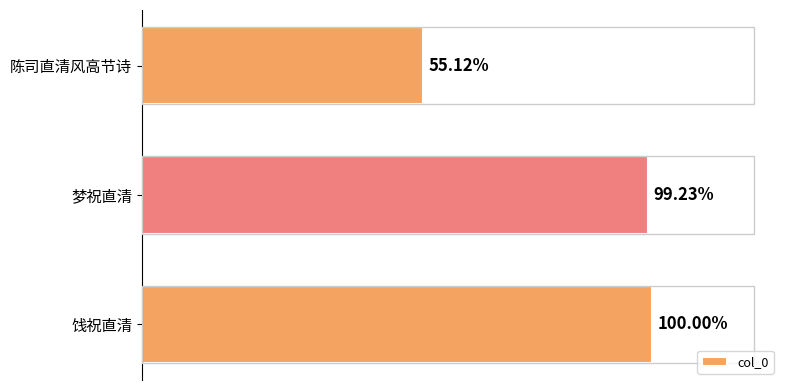

Does the chart contain any negative values?

No